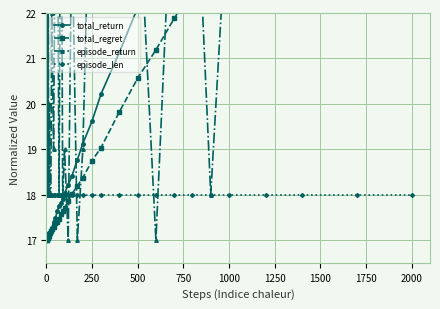

What are all the series names shown in the legend?

total_return, total_regret, episode_return, episode_len